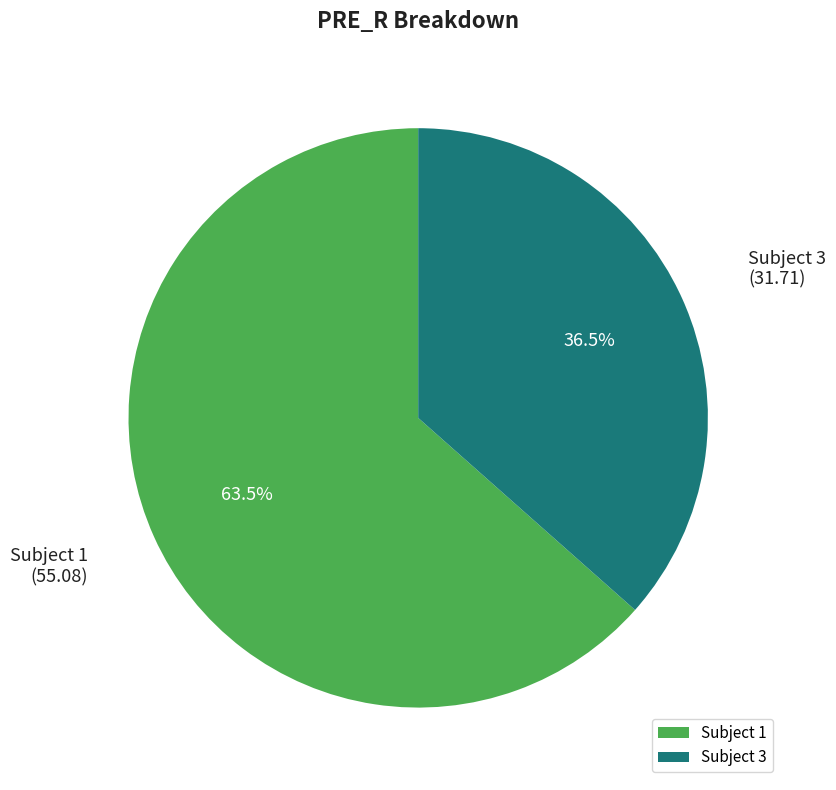

Rank the categories by value from highest to lowest.

Subject 1, Subject 3